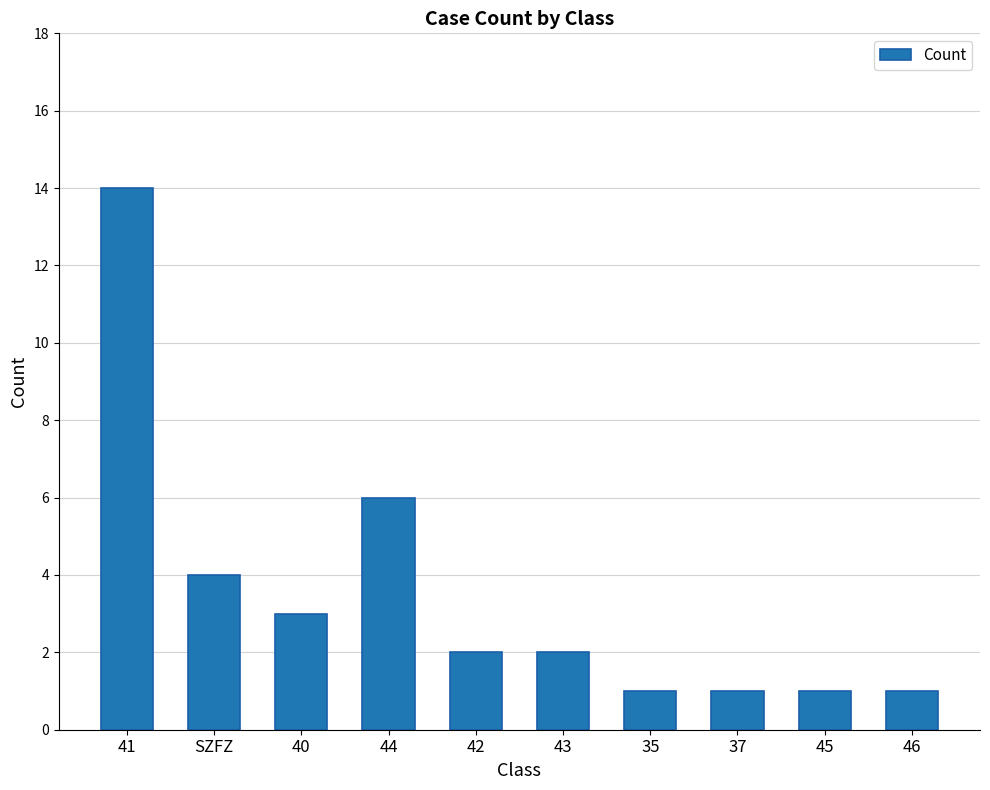

What is the difference between the values at 46 and 40?

2